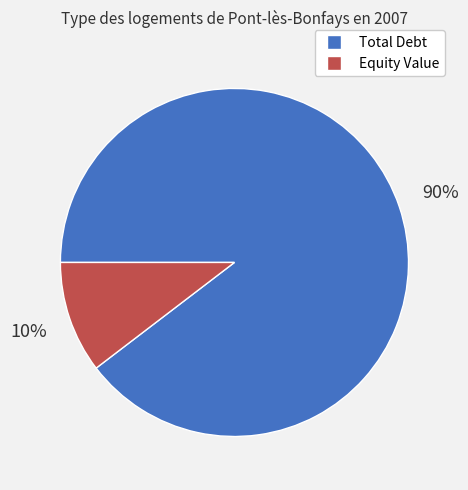

To the nearest percent, what portion does Total Debt represent?

90%